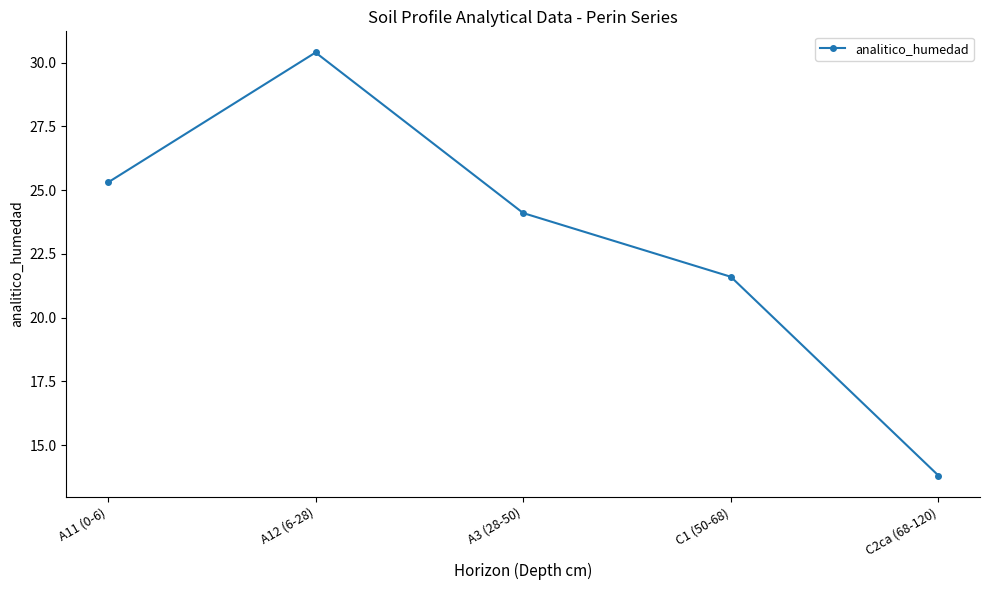

The value at A11 (0-6) is 25.3. True or false?

True